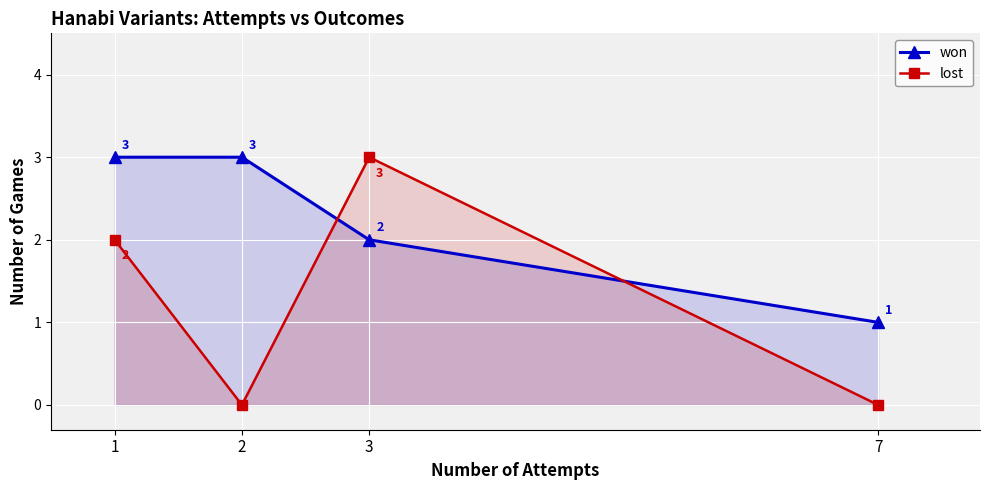

How many data points in won are less than 3?

2